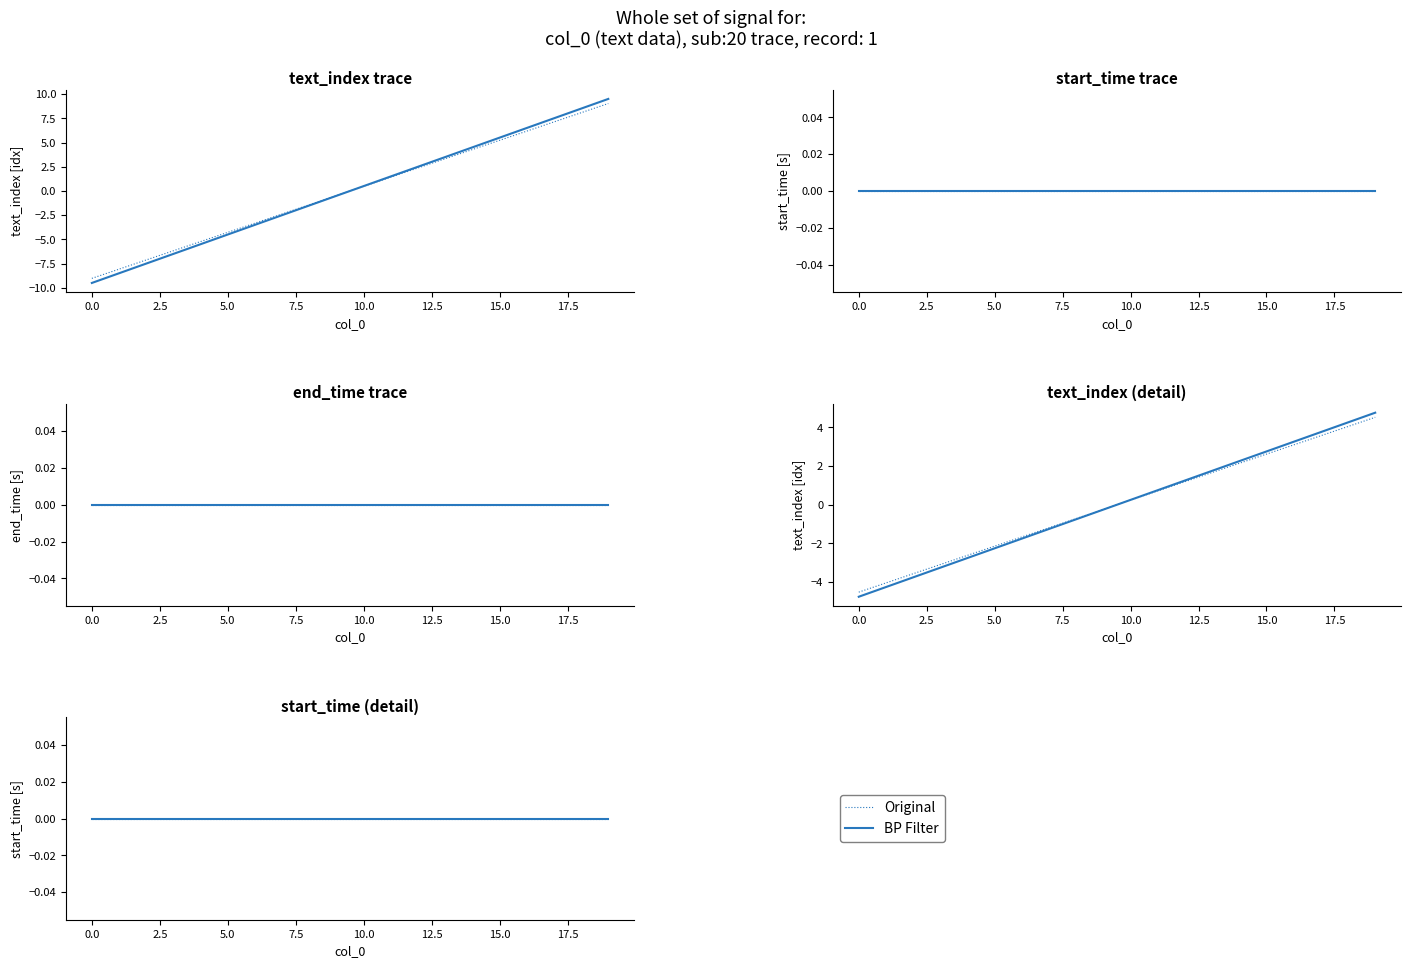

Is it true that text_index equals 3 at 12?

False